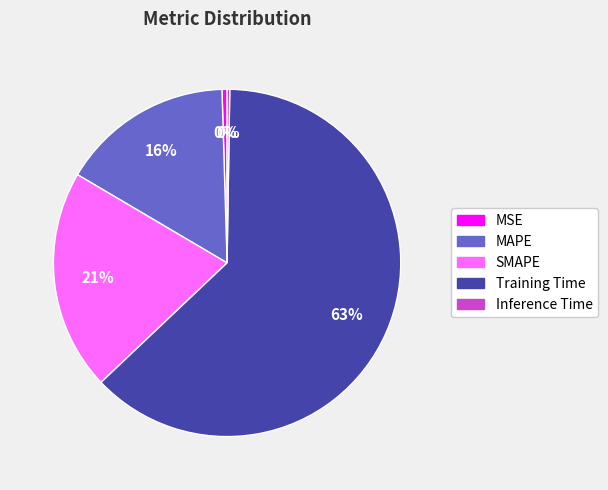

To the nearest percent, what is the combined percentage of MAPE and SMAPE?

37%